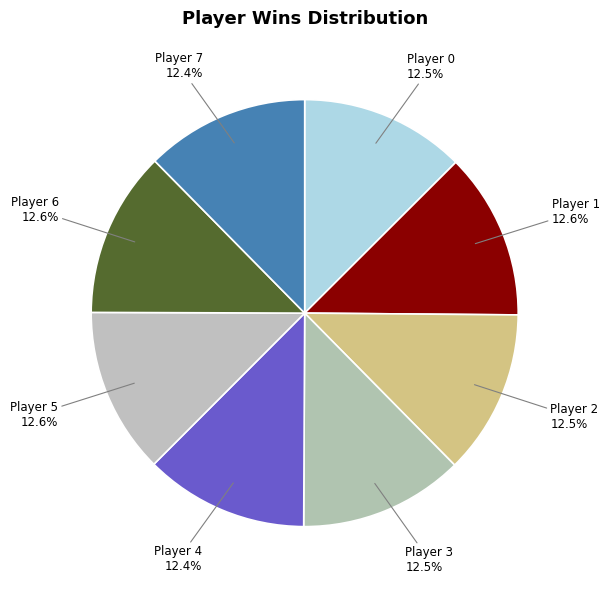

Is Player 0 the majority of the pie?

No